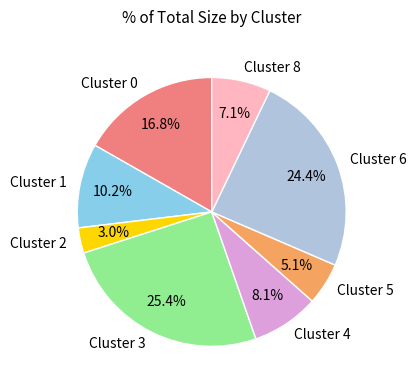

Which has a higher value, Cluster 6 or Cluster 2?

Cluster 6